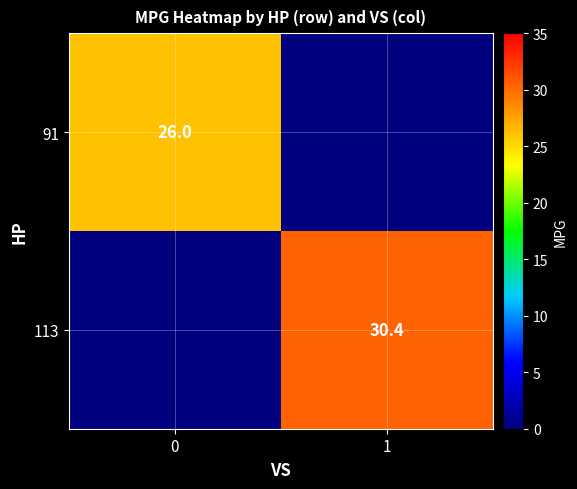

Is it true that 113 equals 8.2 at 1?

False